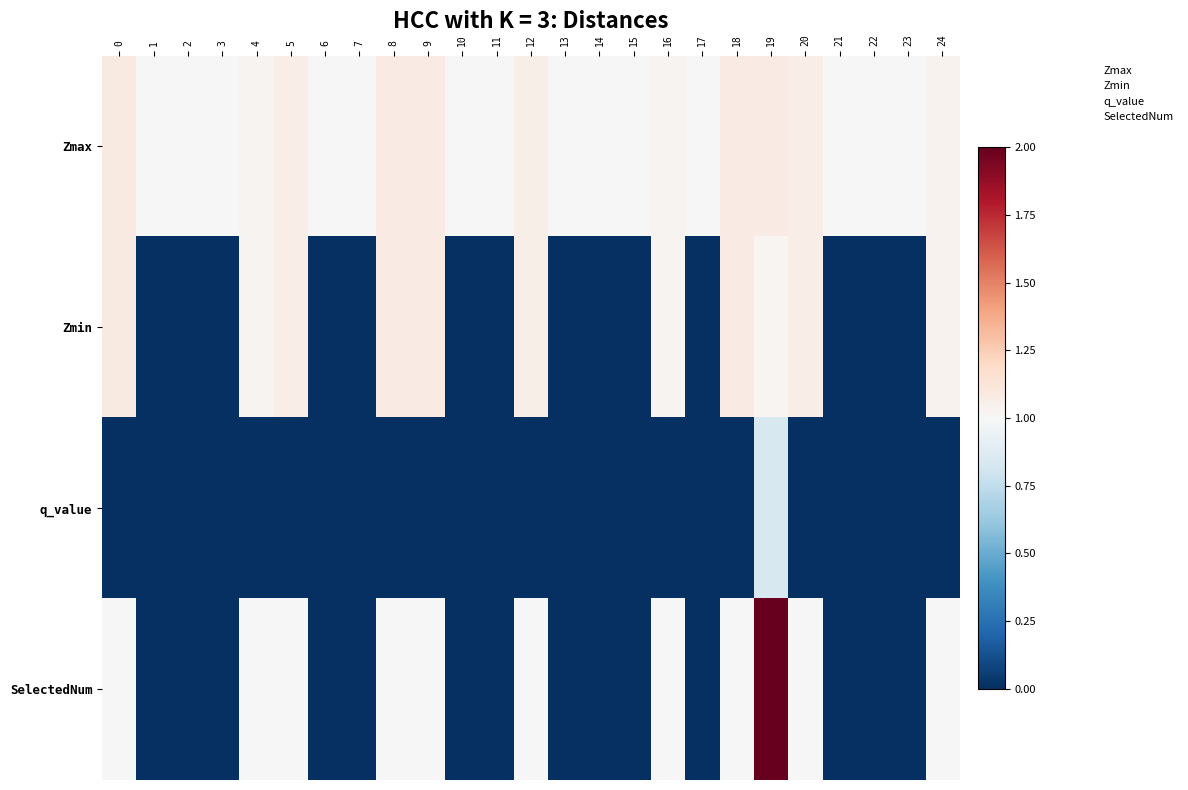

Reading left to right, what are all the values shown in this chart?

Zmax: 0=1.1	1=1.0	2=1.0	3=1.0	4=1.0	5=1.1	6=1.0	7=1.0	8=1.1	9=1.1	10=1.0	11=1.0	12=1.1	13=1.0	14=1.0	15=1.0	16=1.0	17=1.0	18=1.1	19=1.1	20=1.1	21=1.0	22=1.0	23=1.0	24=1.0
Zmin: 0=1.1	1=0.0	2=0.0	3=0.0	4=1.0	5=1.1	6=0.0	7=0.0	8=1.1	9=1.1	10=0.0	11=0.0	12=1.1	13=0.0	14=0.0	15=0.0	16=1.0	17=0.0	18=1.1	19=1.0	20=1.1	21=0.0	22=0.0	23=0.0	24=1.0
q_value: 0=0.0	1=0.0	2=0.0	3=0.0	4=0.0	5=0.0	6=0.0	7=0.0	8=0.0	9=0.0	10=0.0	11=0.0	12=0.0	13=0.0	14=0.0	15=0.0	16=0.0	17=0.0	18=0.0	19=0.8	20=0.0	21=0.0	22=0.0	23=0.0	24=0.0
SelectedNum: 0=1.0	1=0.0	2=0.0	3=0.0	4=1.0	5=1.0	6=0.0	7=0.0	8=1.0	9=1.0	10=0.0	11=0.0	12=1.0	13=0.0	14=0.0	15=0.0	16=1.0	17=0.0	18=1.0	19=2.0	20=1.0	21=0.0	22=0.0	23=0.0	24=1.0